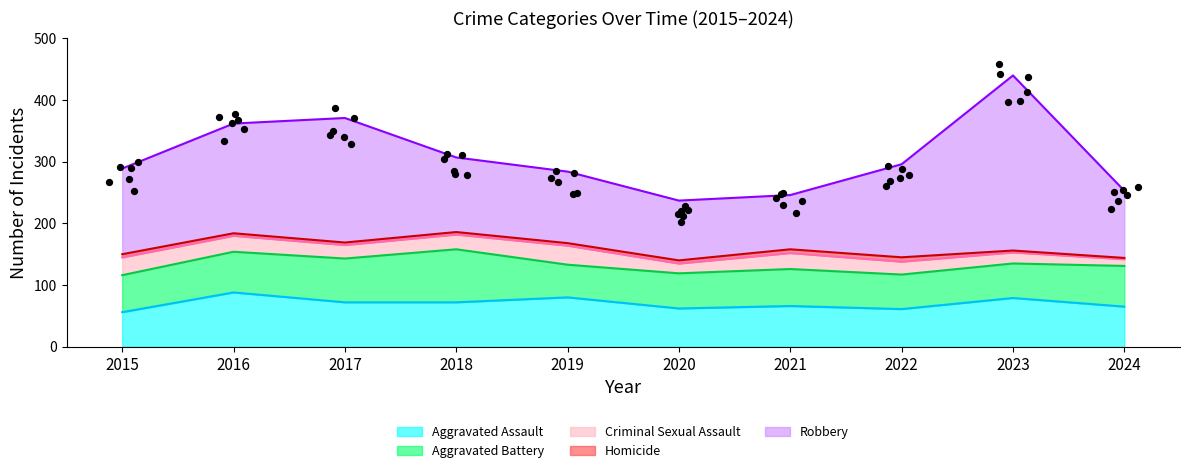

At how many categories does at least one series exceed 241?

1